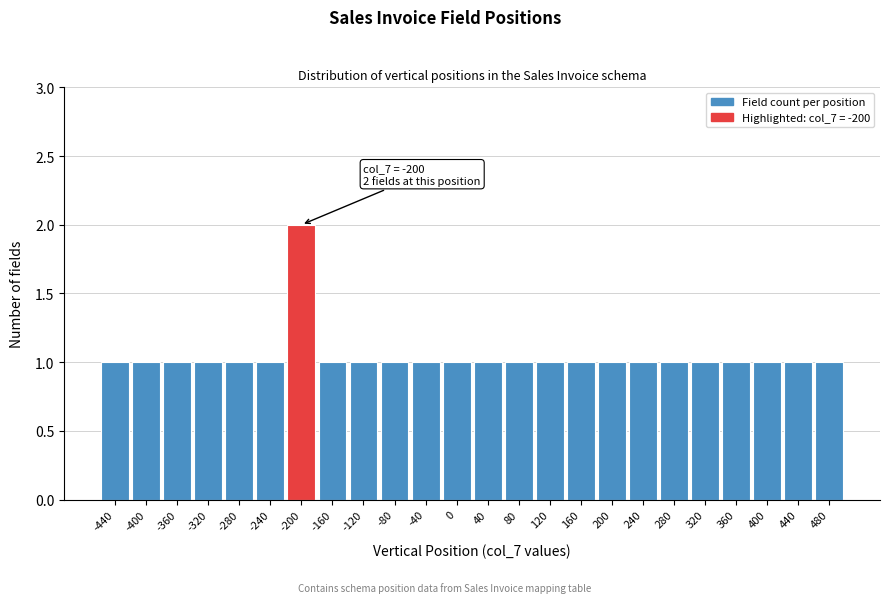

Which range on the x-axis has the tallest bar?

-220 to -180